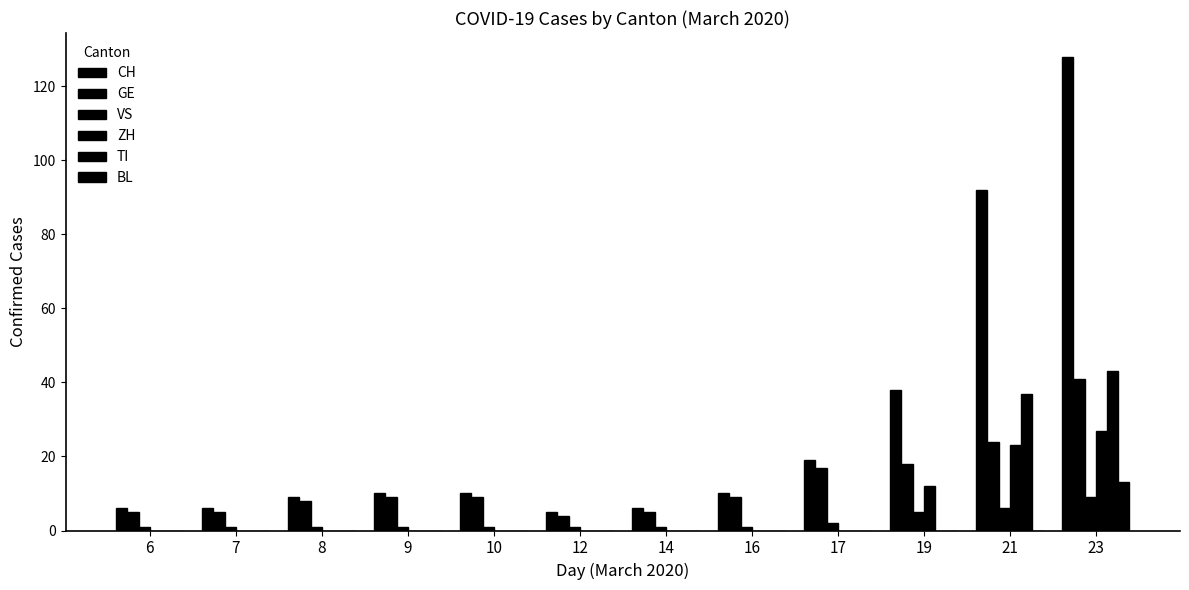

How many categories are shown in the chart?

12